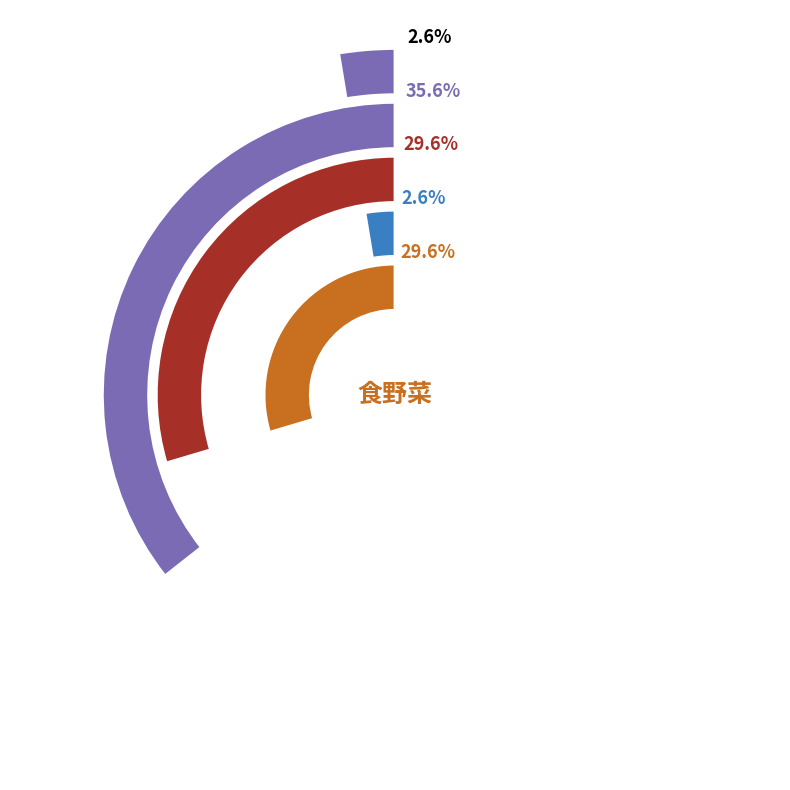

How many slices are in this pie chart?

5